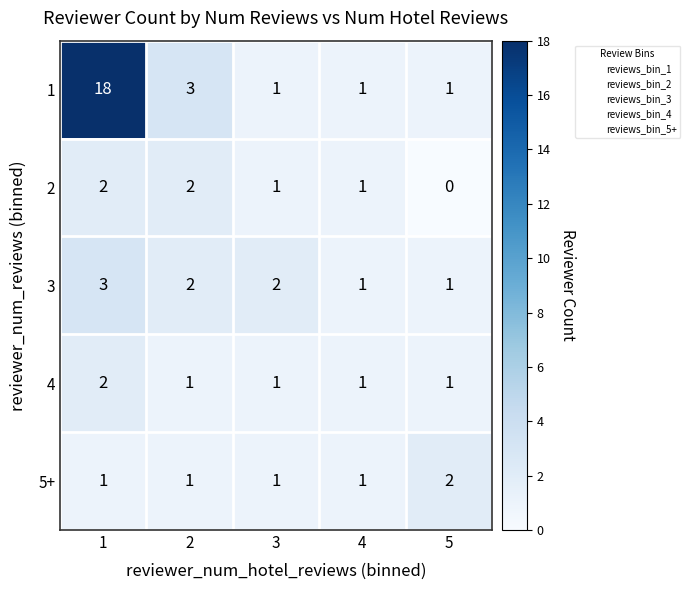

Which series has the largest total across all categories?

1